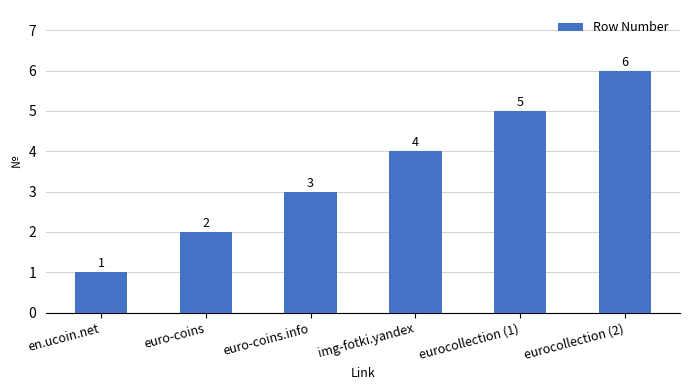

Reading right to left, transcribe all the data shown in this chart.

eurocollection (2)=6	eurocollection (1)=5	img-fotki.yandex=4	euro-coins.info=3	euro-coins=2	en.ucoin.net=1